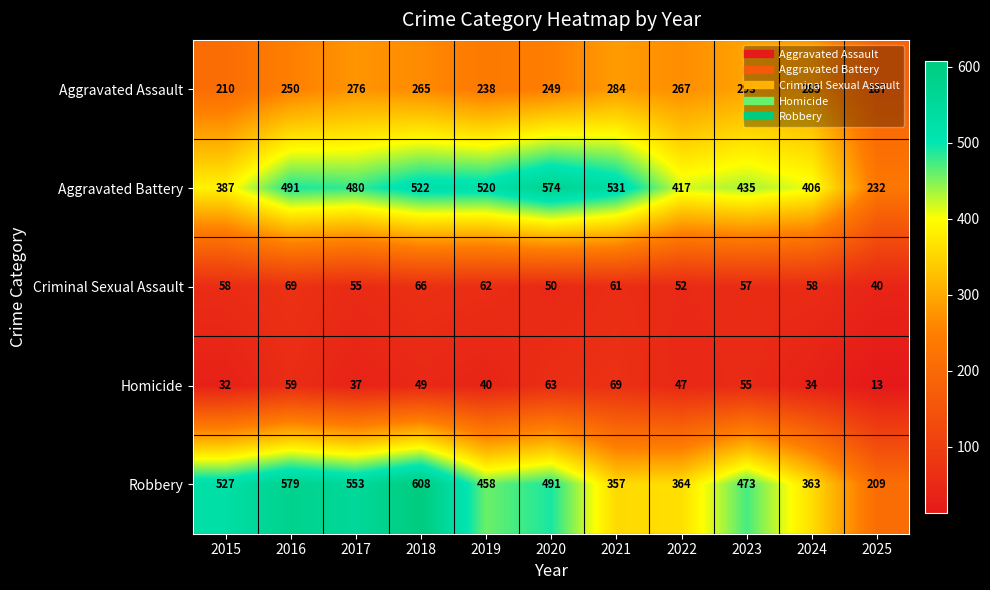

What is the spread (max minus min) of values at 2022?

370